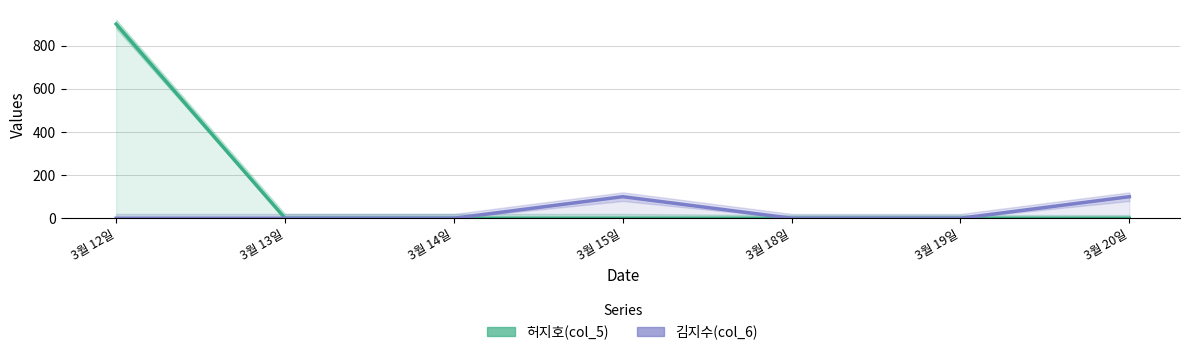

How many lines are shown in the chart?

2